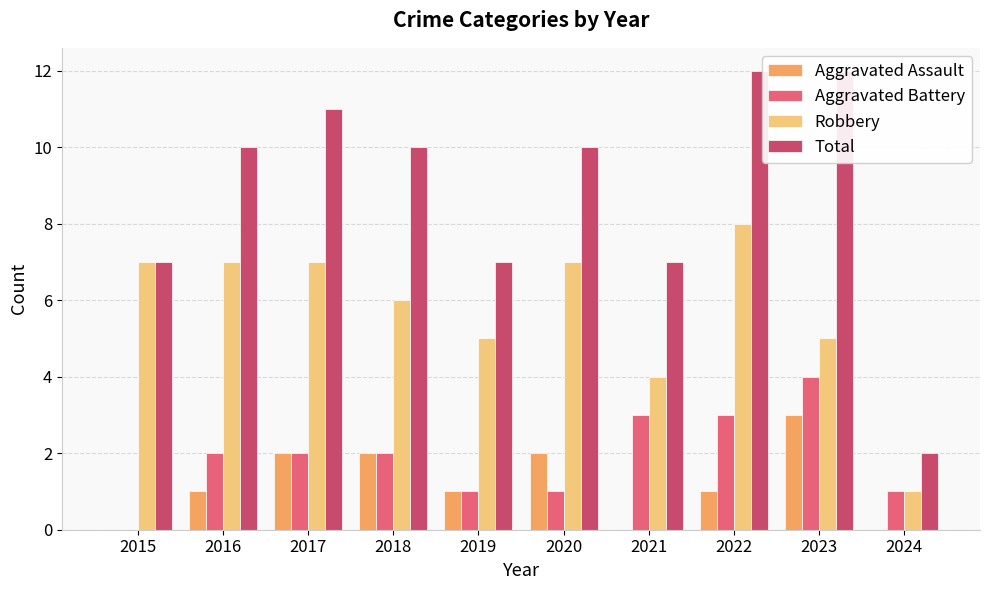

What is the approximate value of Robbery at 2017?

7